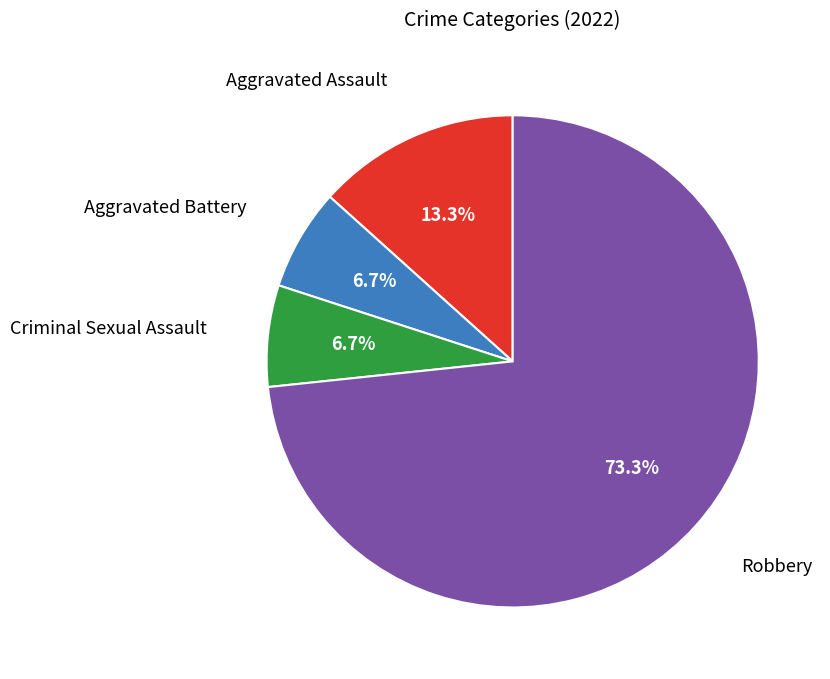

Does any single category account for the majority?

Yes